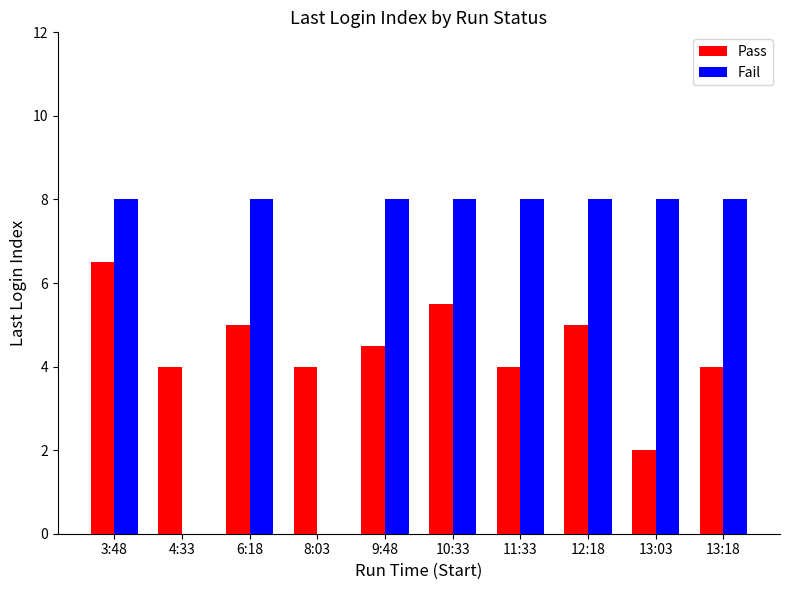

How many data points does each series have?

10